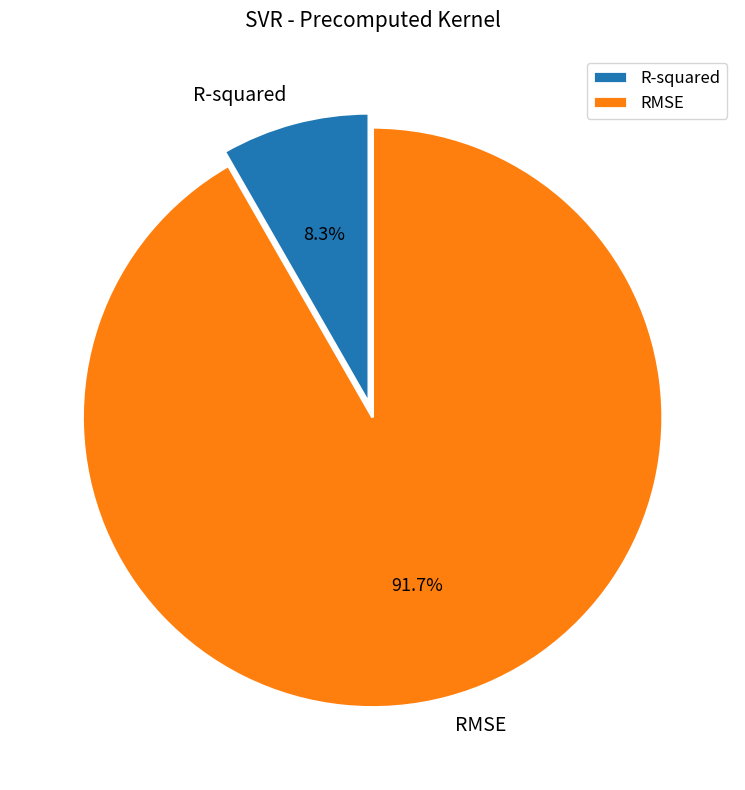

What is the total percentage of RMSE and R-squared?

100.0%